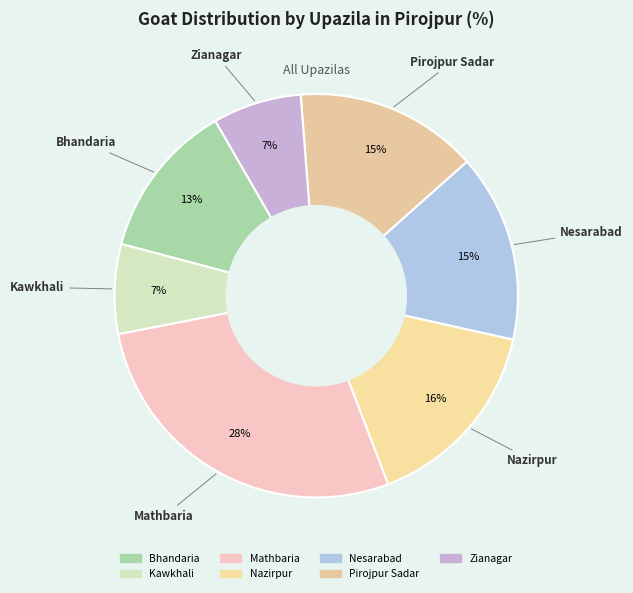

Which slice is the smallest?

Zianagar